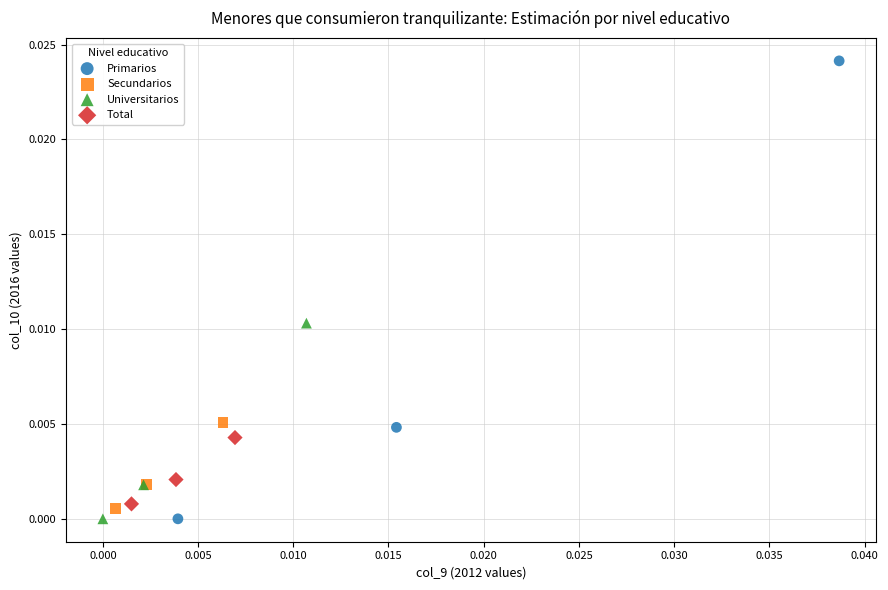

What are all the series names shown in the legend?

Primarios, Secundarios, Universitarios, Total